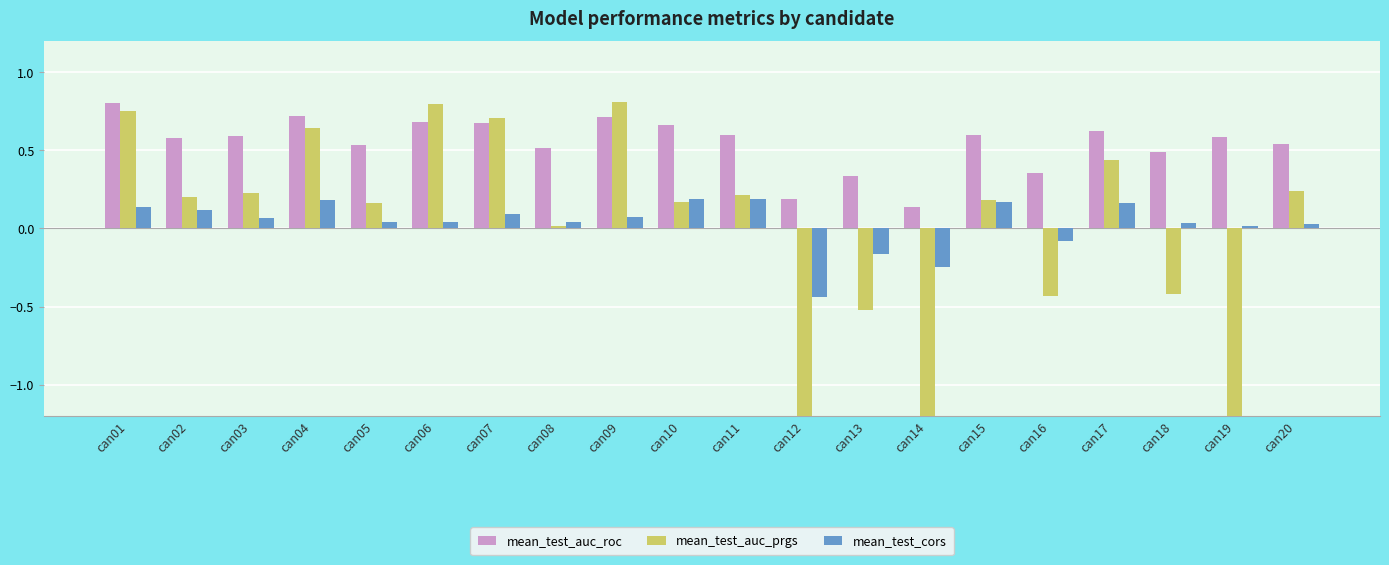

Rank the series by their maximum value, from lowest to highest.

mean_test_cors, mean_test_auc_roc, mean_test_auc_prgs